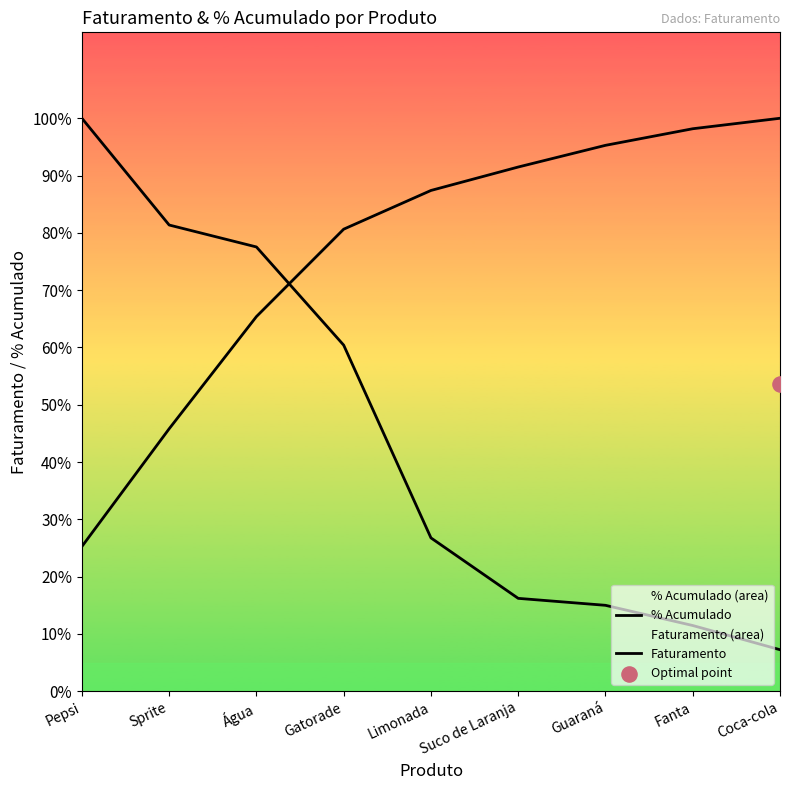

Which series reaches the maximum Y coordinate?

% Acumulado